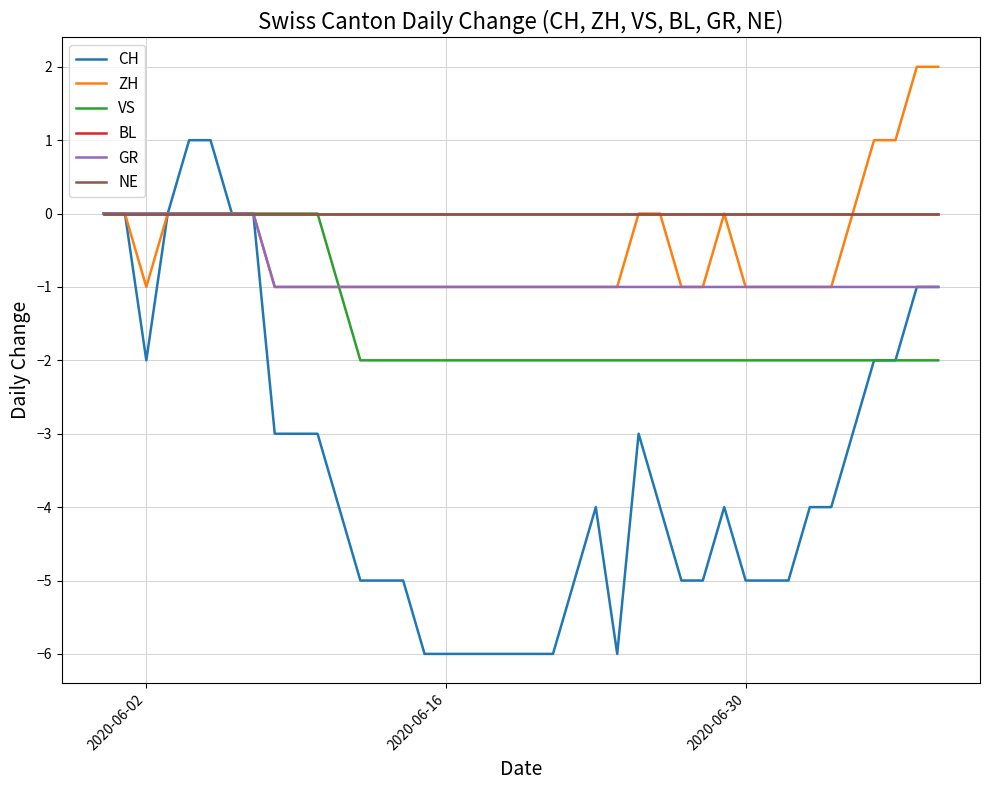

Does the chart display data point markers on the line(s)?

No